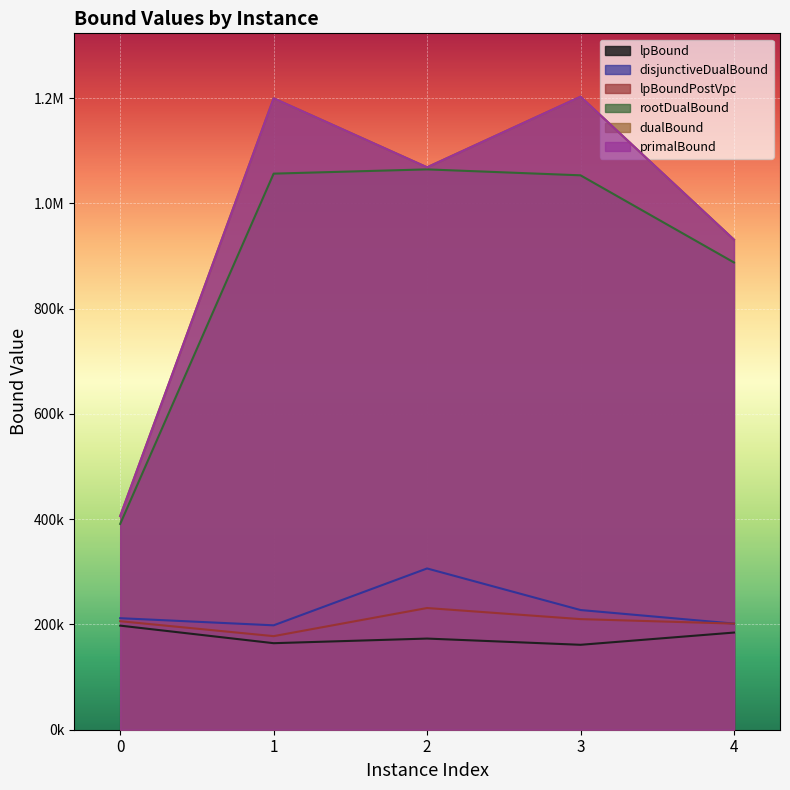

Reading right to left, transcribe all the data shown in this chart.

lpBound: 4=184637.1	3=161386.4	2=173219.3	1=164432.6	0=197818.3
disjunctiveDualBound: 4=201666.5	3=227444.1	2=306445.7	1=198398.0	0=211936.8
lpBoundPostVpc: 4=201666.5	3=210200.6	2=231277.4	1=177830.6	0=206212.0
rootDualBound: 4=887944.7	3=1053548.1	2=1064820.6	1=1056747.5	0=391059.0
dualBound: 4=931248.6	3=1202986.7	2=1068809.3	1=1199957.4	0=405935.2
primalBound: 4=931248.6	3=1203057.7	2=1068809.3	1=1199957.4	0=405935.2